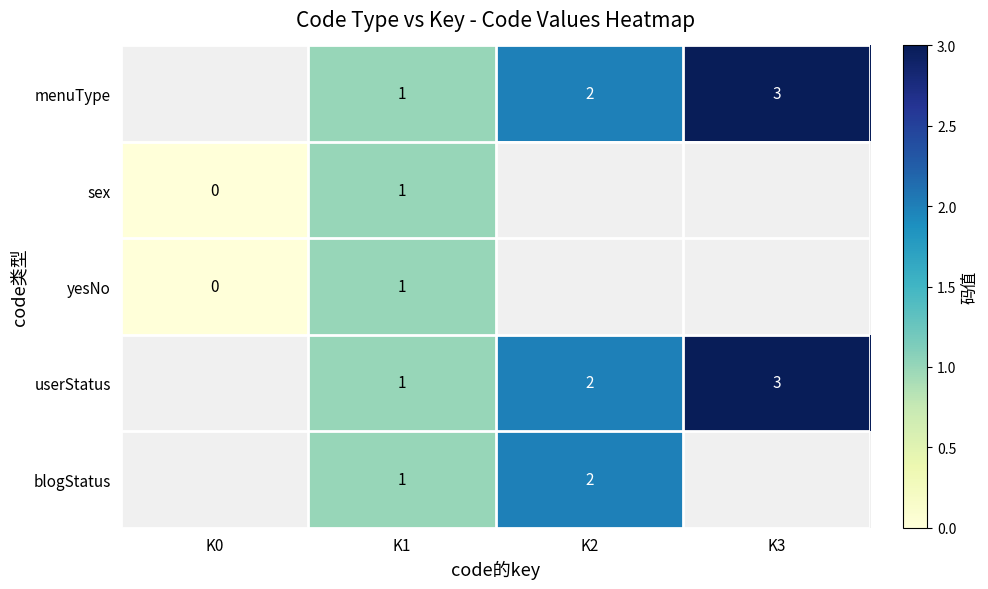

The value of userStatus at K3 is 5. True or false?

False